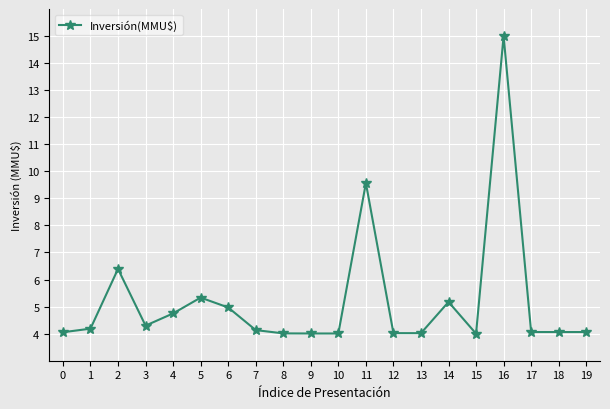

The value at 9 is 4.0. True or false?

True